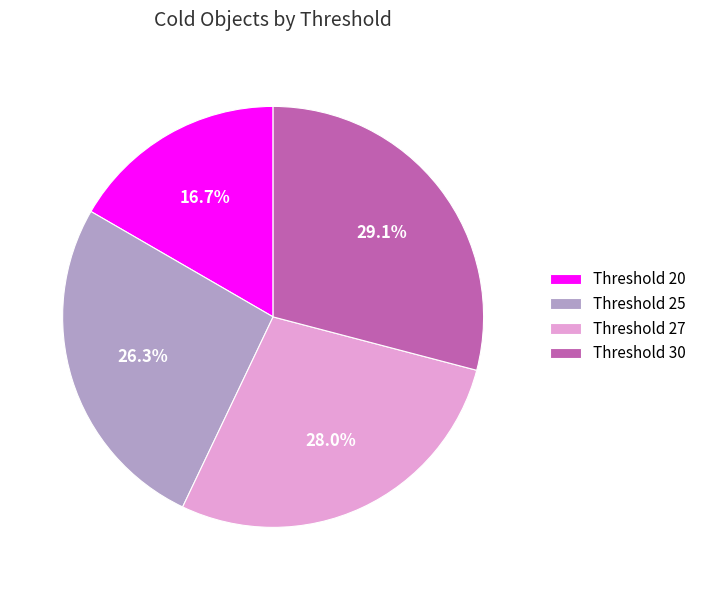

What portion of the pie excludes Threshold 27?

72.0%